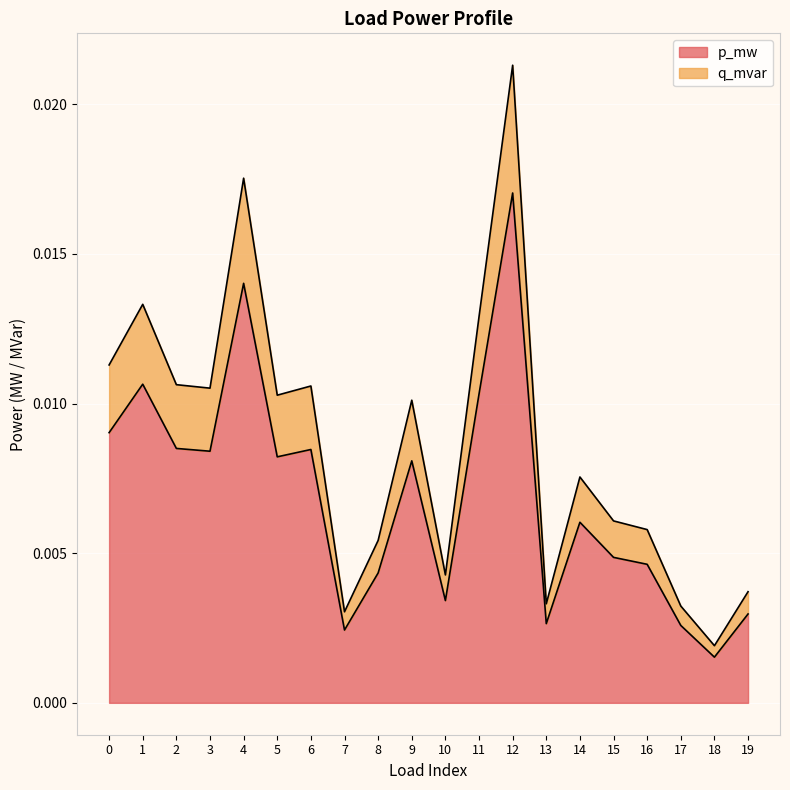

The value of q_mvar at 11 is 0.0. True or false?

False